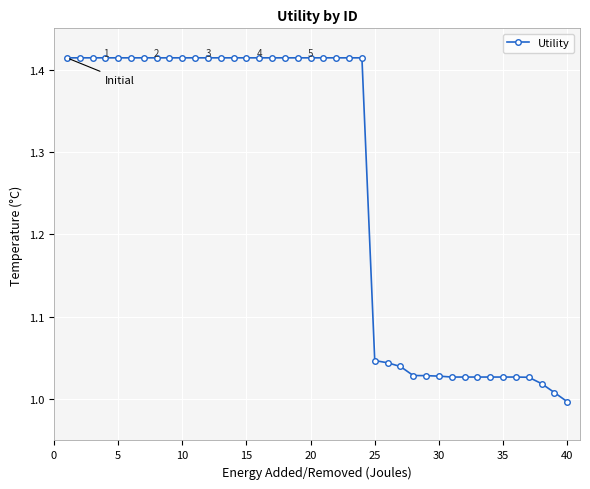

How many lines are shown in the chart?

1